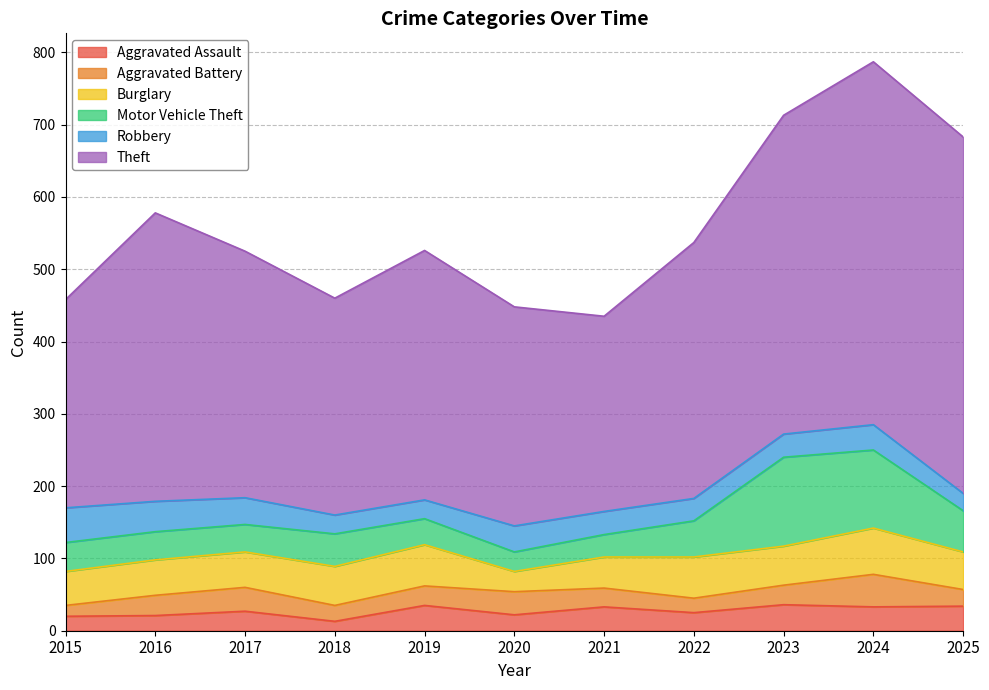

In Burglary, how many points are lower than both neighbors (excluding endpoints)?

2